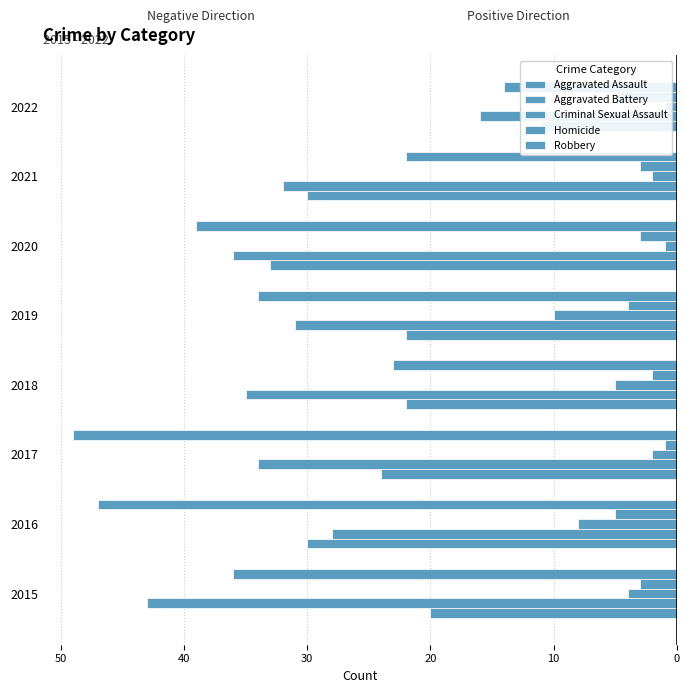

What is the minimum value for Criminal Sexual Assault?

-10